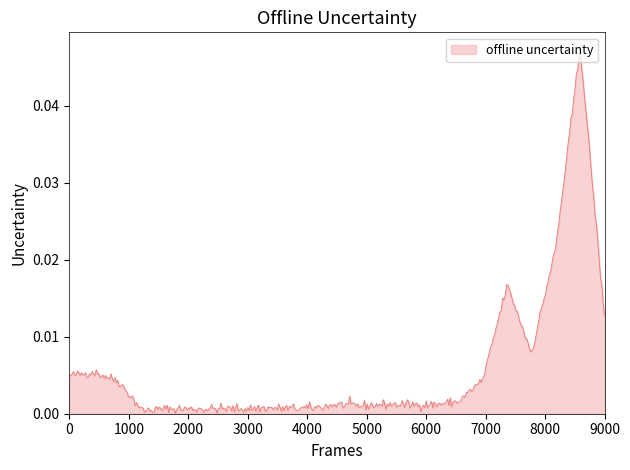

How many categories are shown in the chart?

400